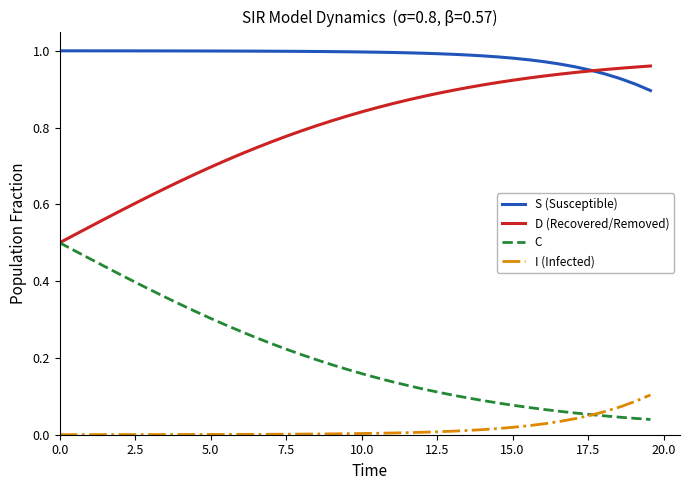

Which series has the largest total across all categories?

S (Susceptible)